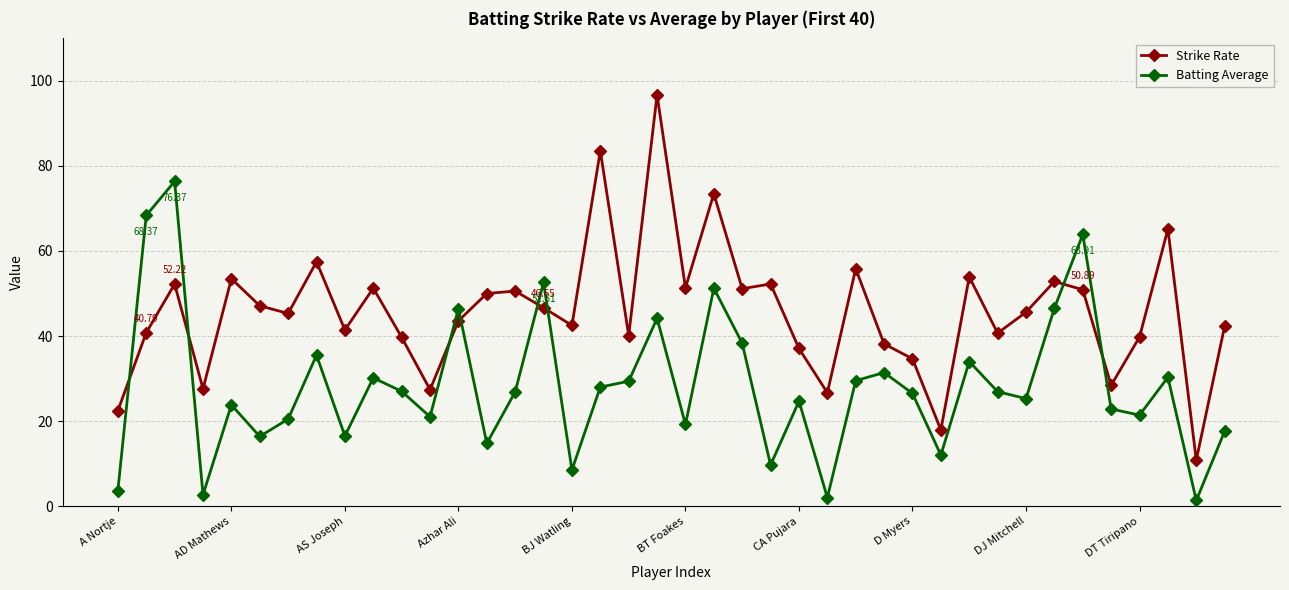

True or false: Strike Rate has more than 1 interior local peaks.

True